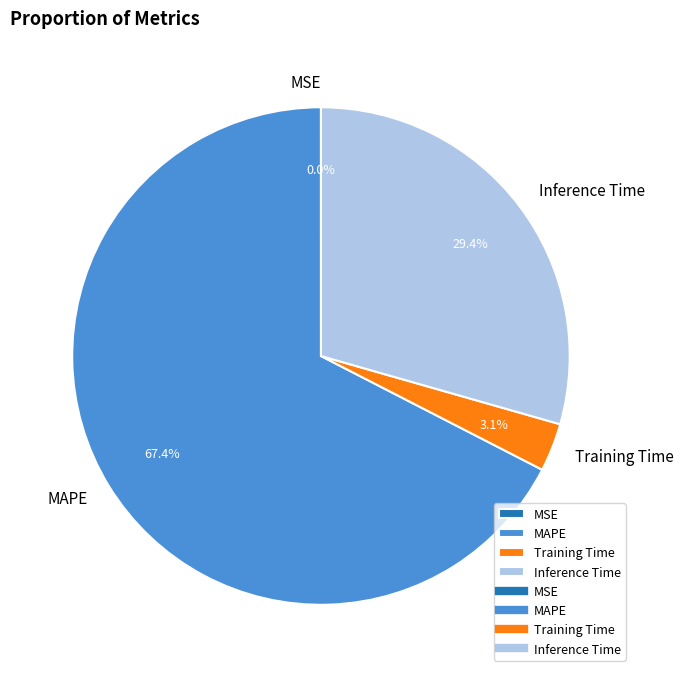

True or false: Inference Time accounts for 22% of the total.

False